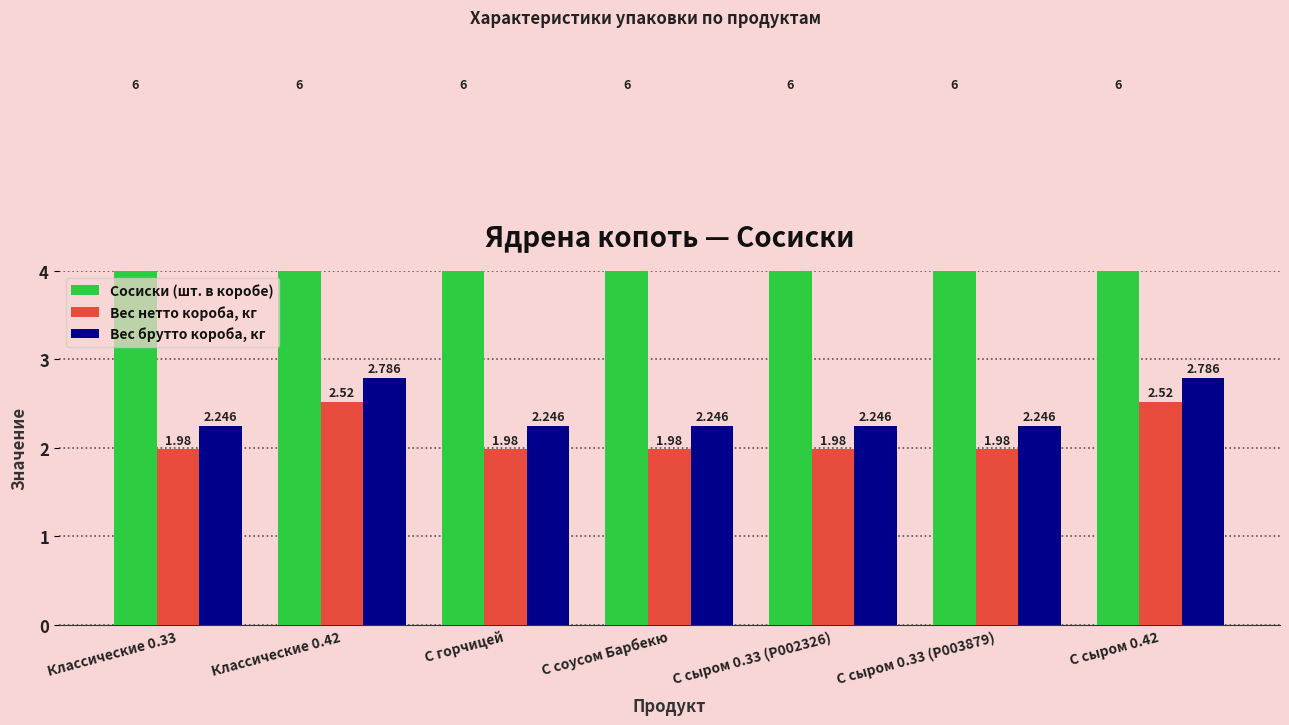

The Вес нетто короба, кг series shows 1.1 at С сыром 0.42. True or false?

False